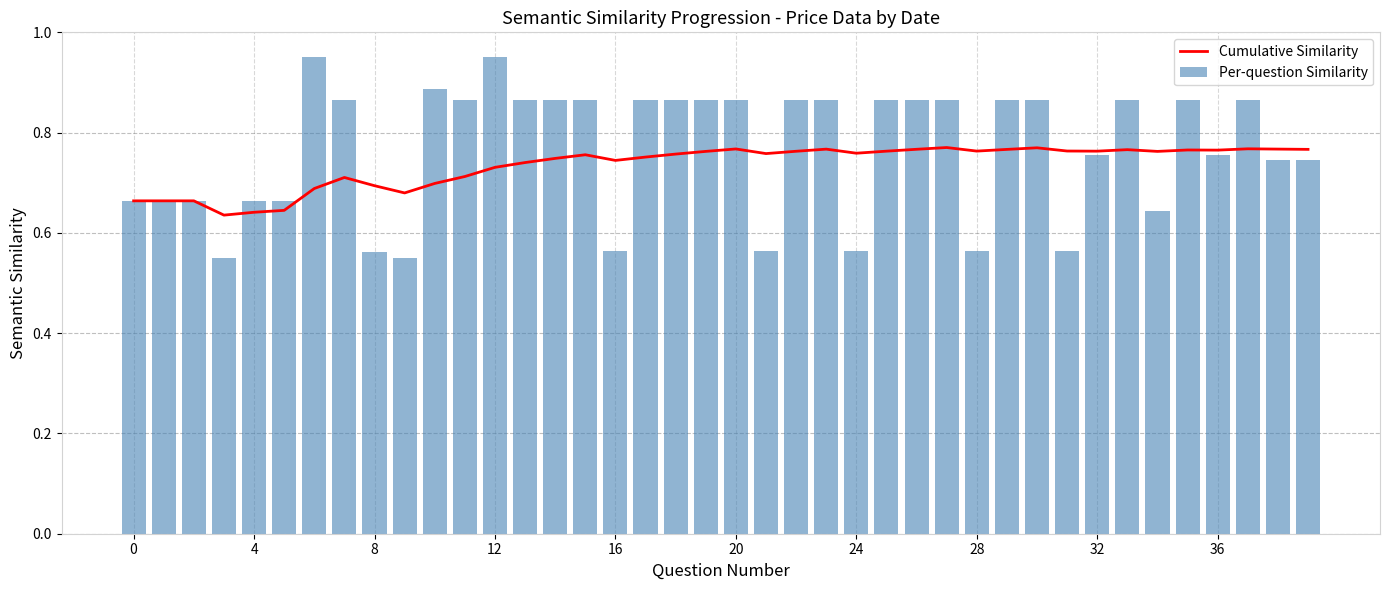

What are all the series names shown in the legend?

Cumulative Similarity, Per-question Similarity